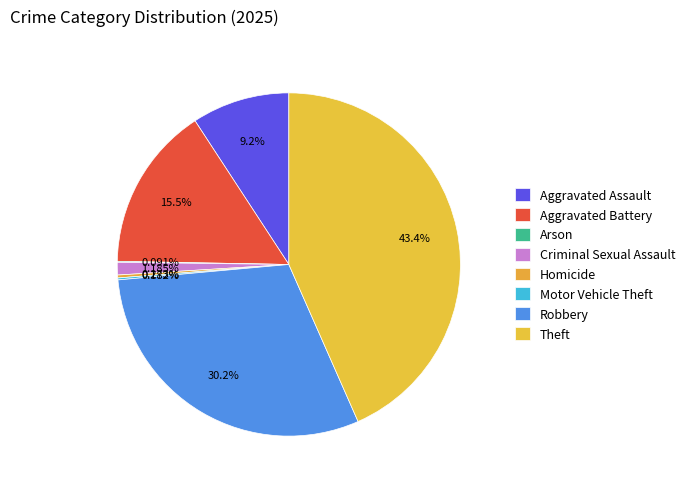

Which category has the biggest portion of the pie?

Theft